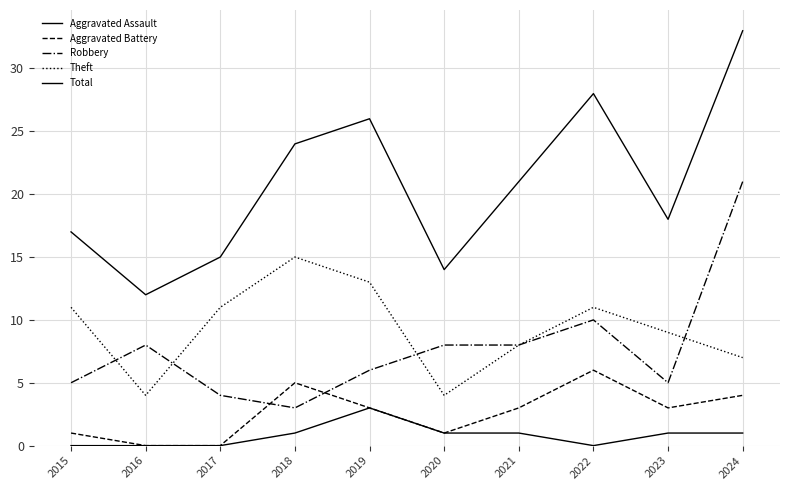

How many lines are shown in the chart?

5